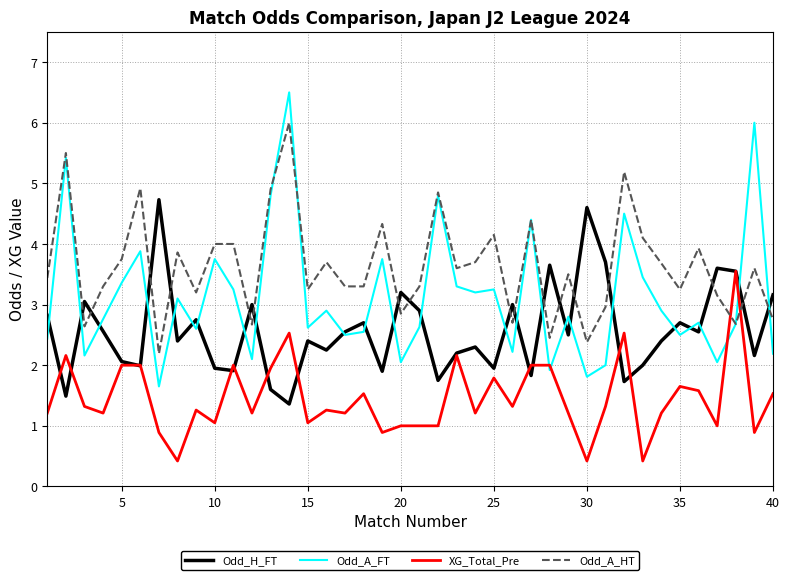

Which series has the largest total across all categories?

Odd_A_HT